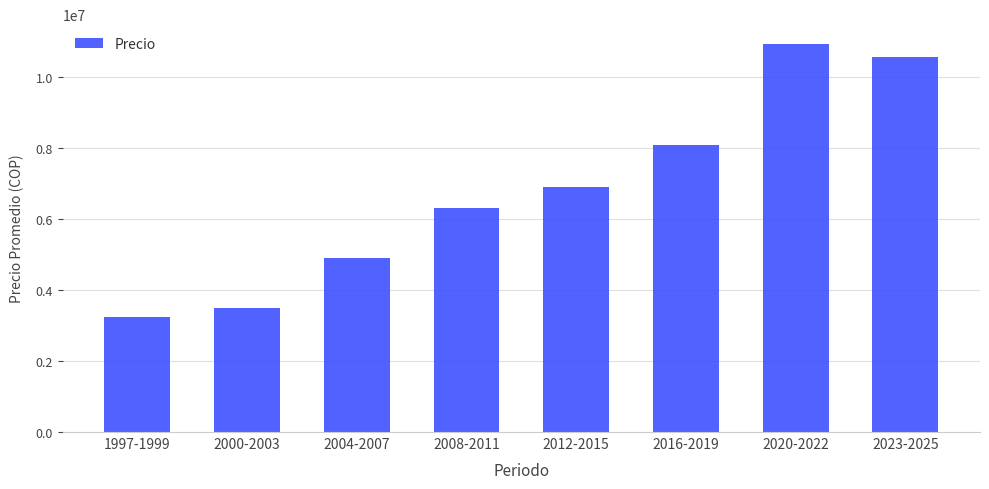

What is the change in value from 2008-2011 to 2012-2015?

+591667